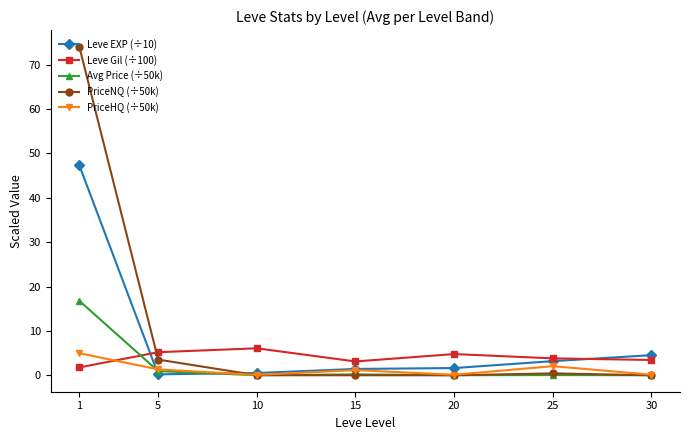

Which series has the largest range (max minus min)?

PriceNQ (÷50k)